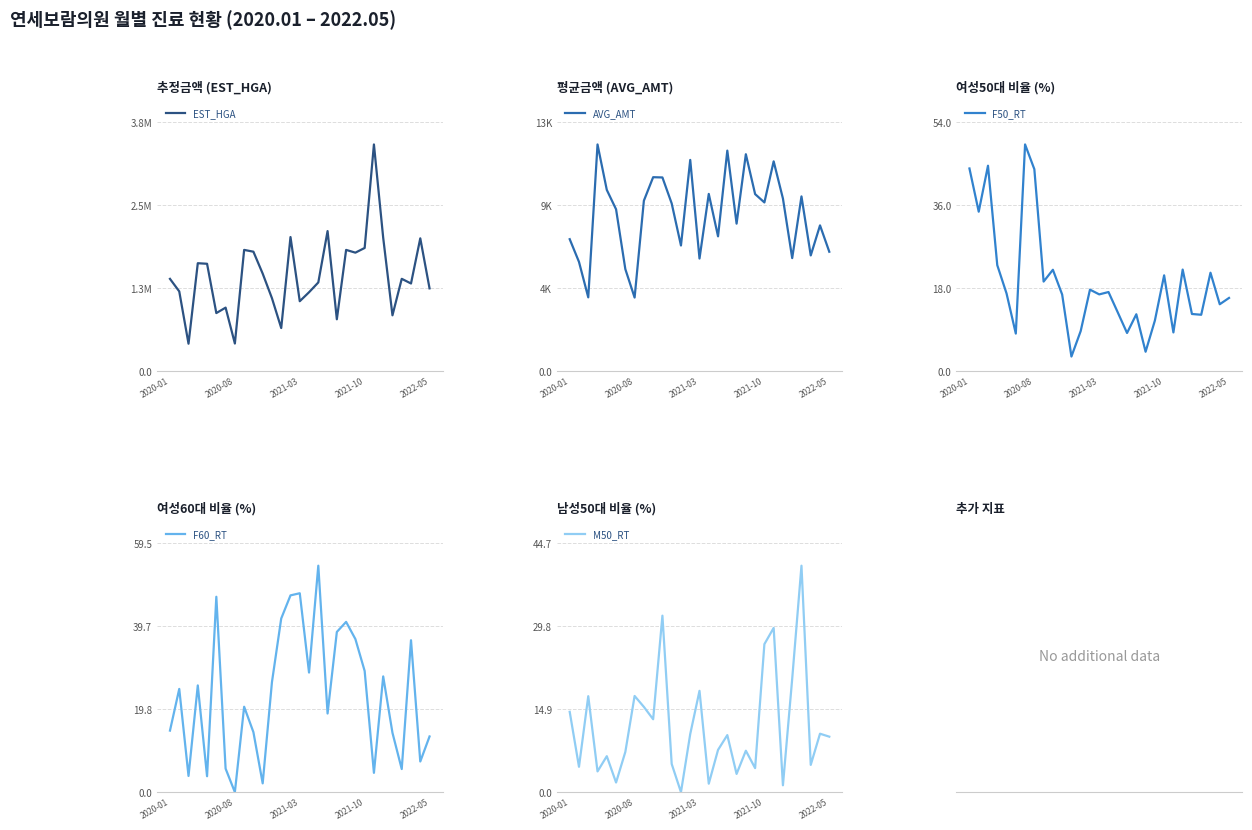

At which label does F60_RT reach its minimum?

2020-08